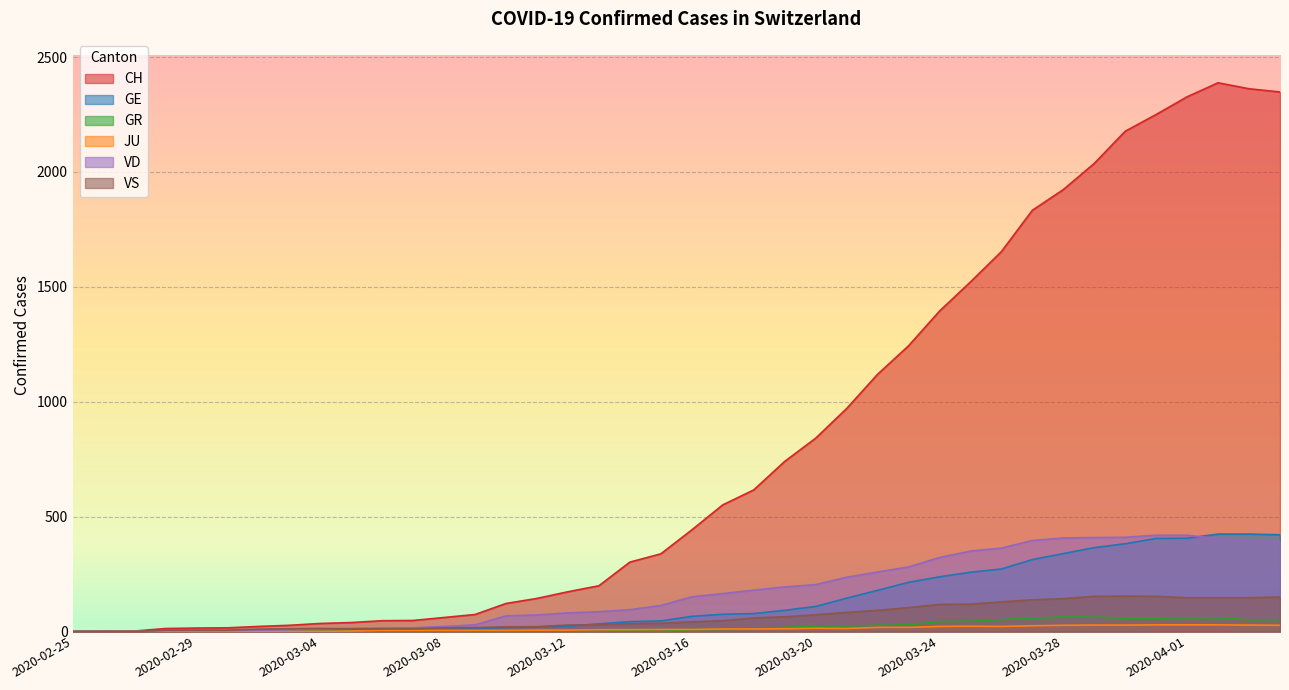

What is the approximate value of VD at 2020-03-29, to the nearest 50?

400